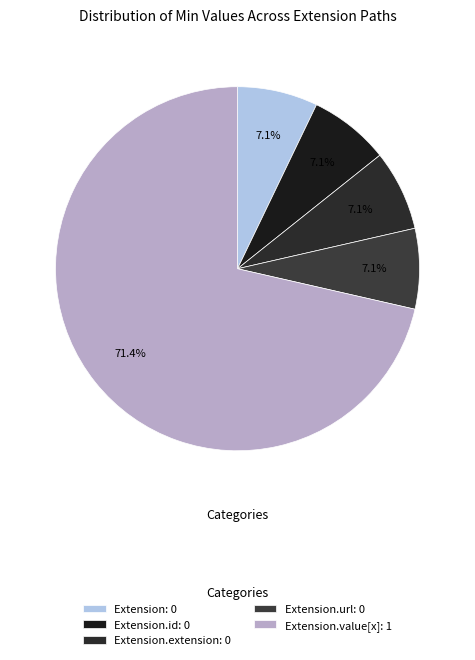

Is there any slice that represents more than half of the pie?

Yes